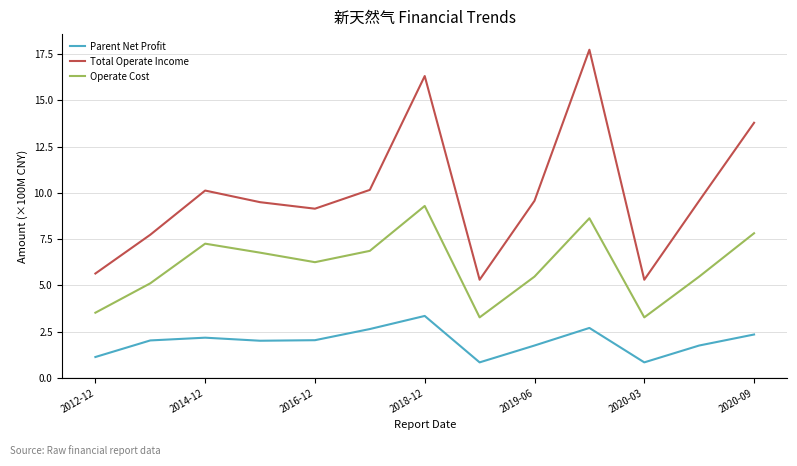

How many lines are shown in the chart?

3